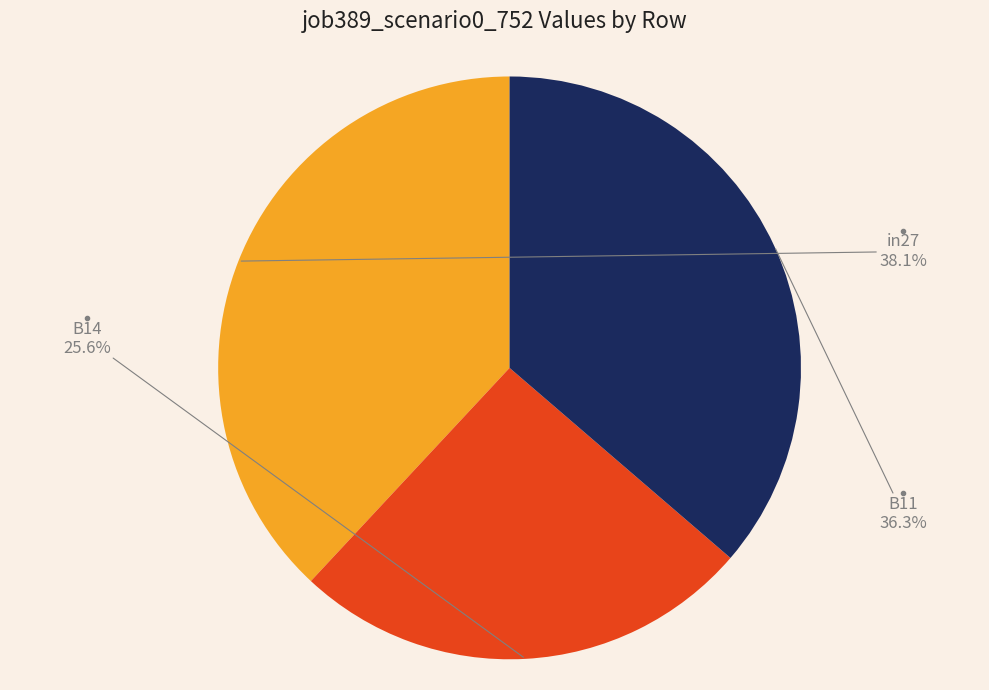

How many slices are in this pie chart?

3